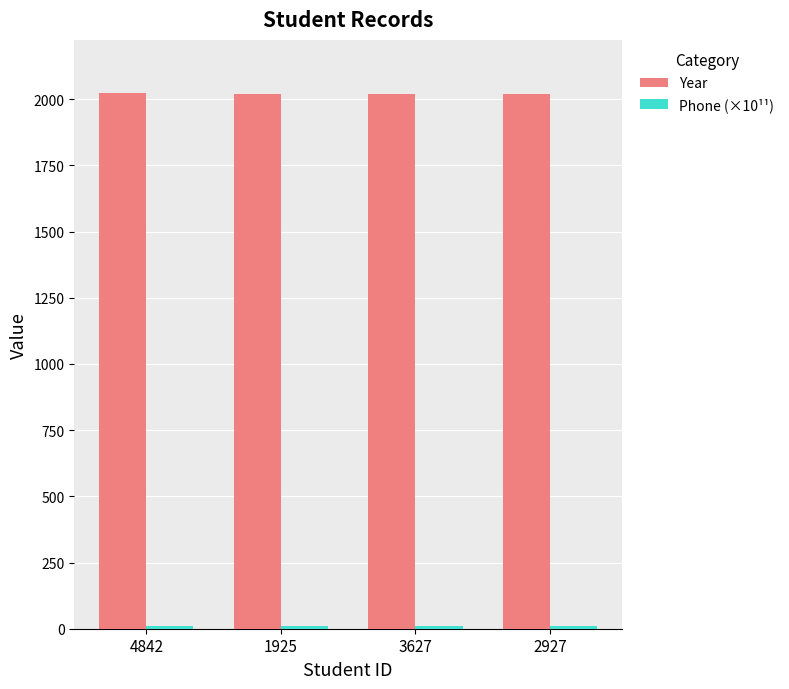

True or false: Year has a value of 1155.8 at 3627.

False